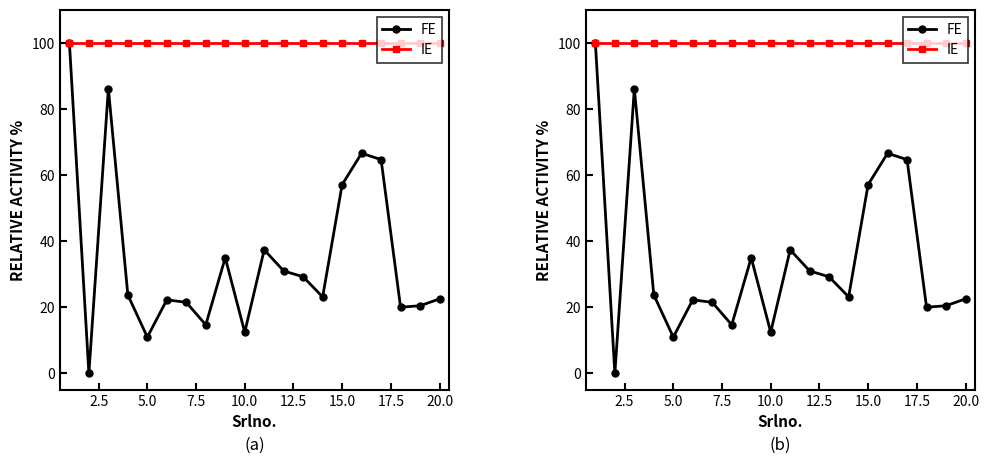

Rank the series at 7.5 from highest to lowest value.

IE, FE